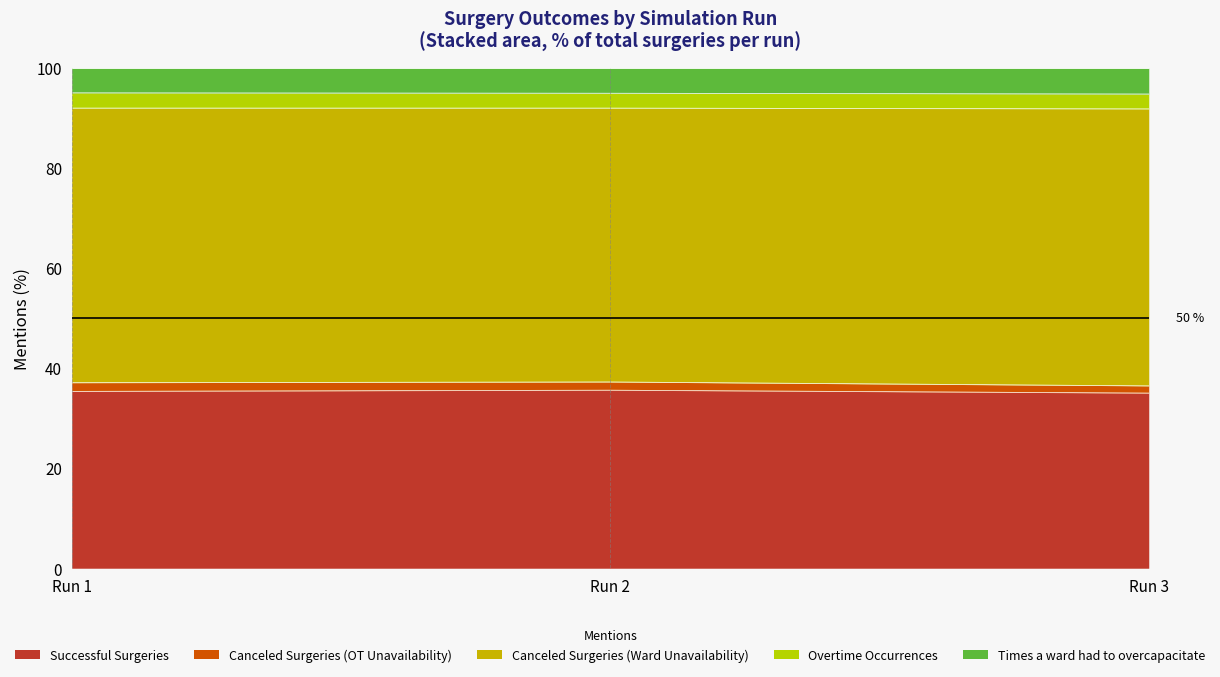

What is the minimum value for Successful Surgeries?

35.0